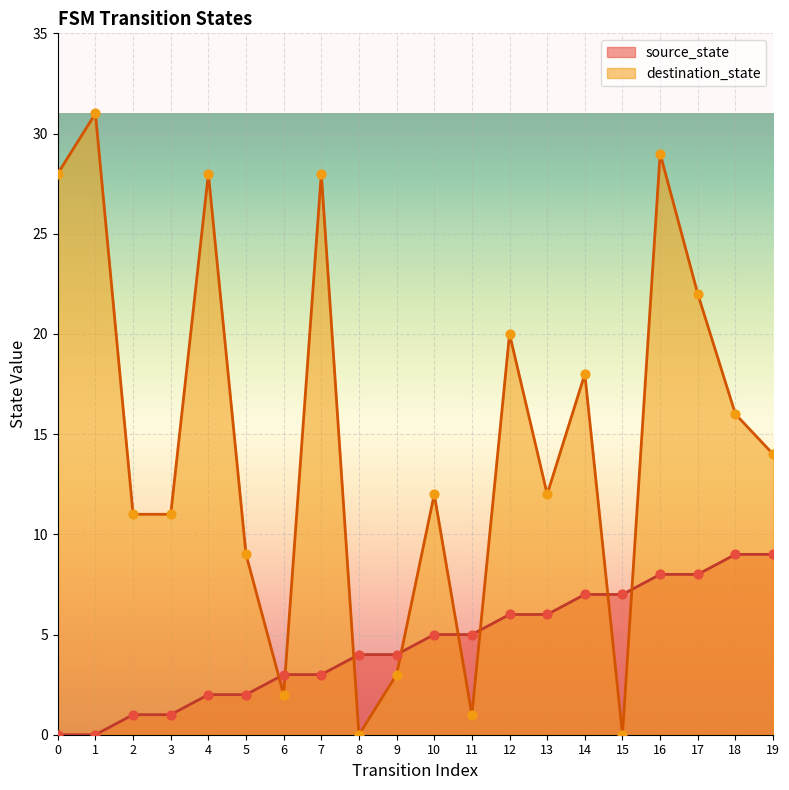

Which series has the widest spread of Y values?

destination_state